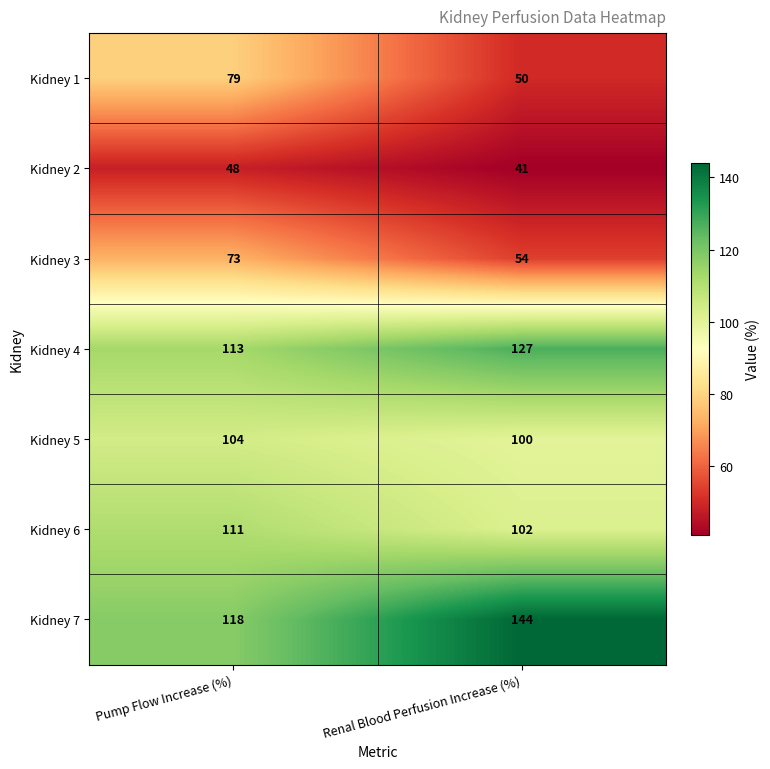

What is the average value of the Kidney 3 series?

64